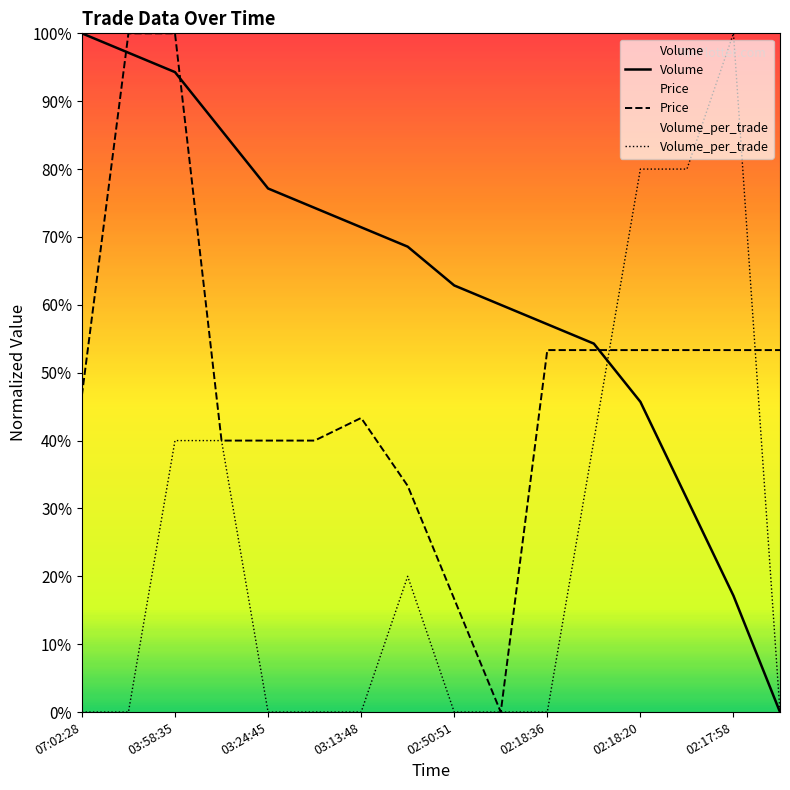

At how many categories does at least one series exceed 91?

4